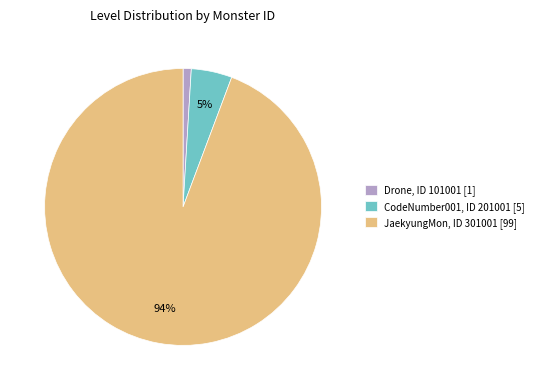

True or false: JaekyungMon, ID 301001 [99] accounts for 94% of the total.

True